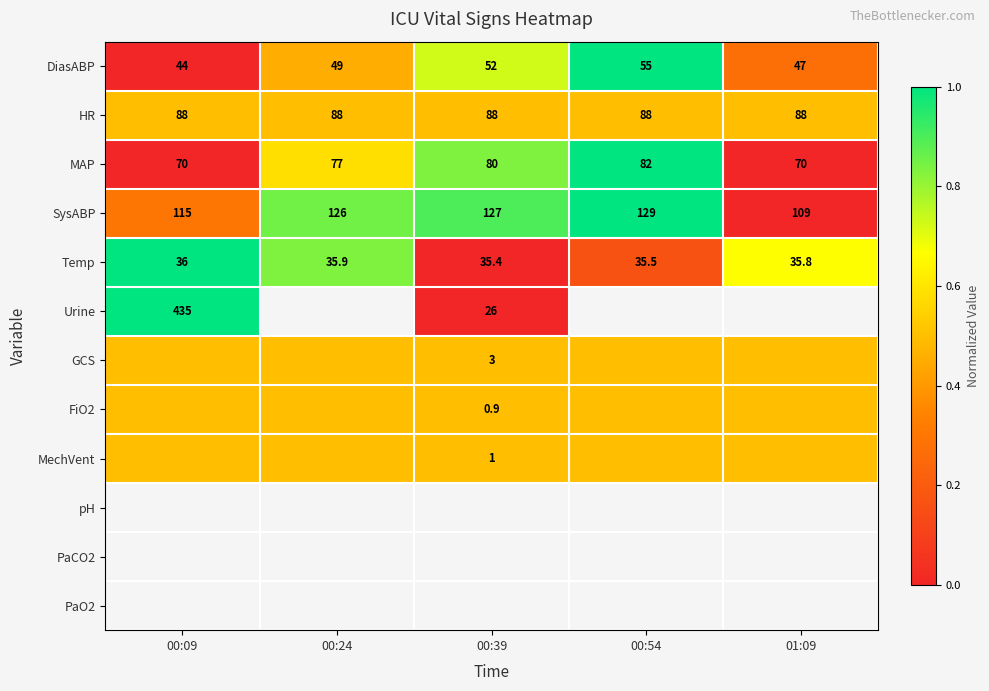

What is the difference between the maximum and minimum values in the SysABP series?

20.0